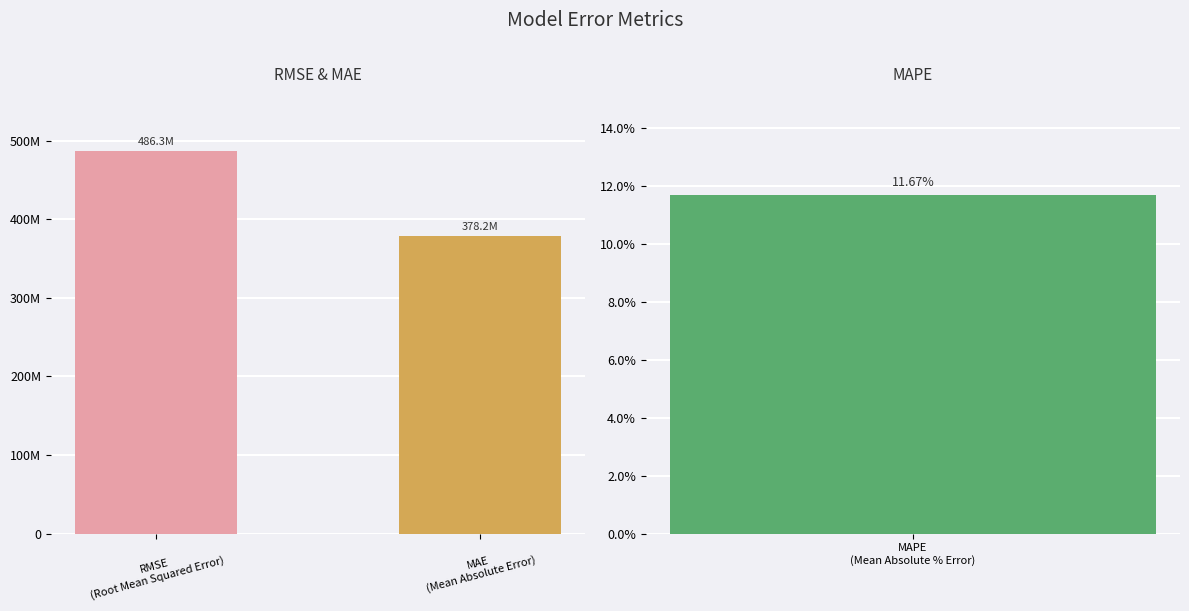

True or false: the data shows 757554581.1 at RMSE
(Root Mean Squared Error).

False